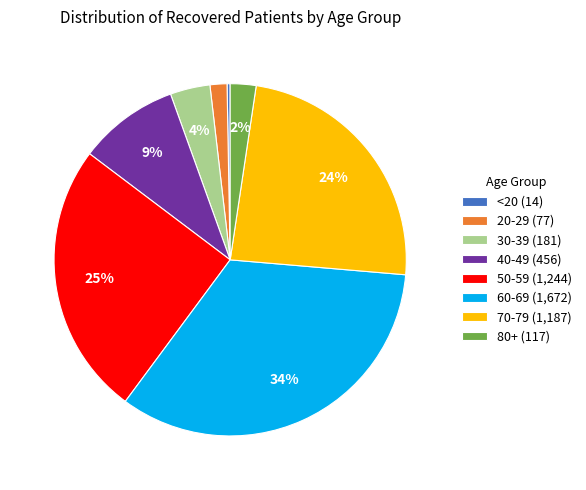

Is there a majority slice in this chart?

No